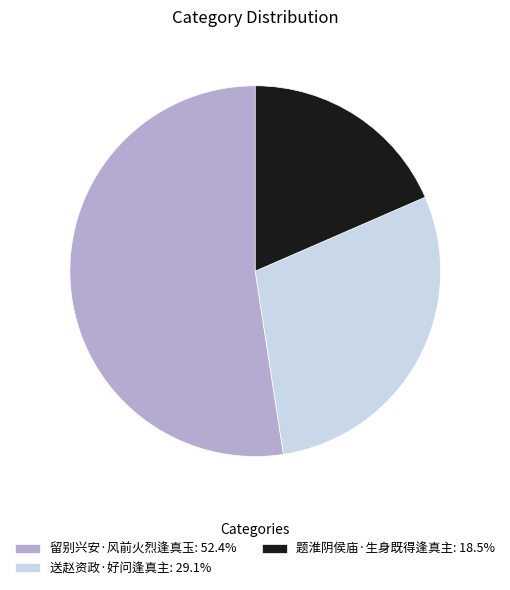

Which category has the smallest portion of the pie?

题淮阴侯庙·生身既得逢真主